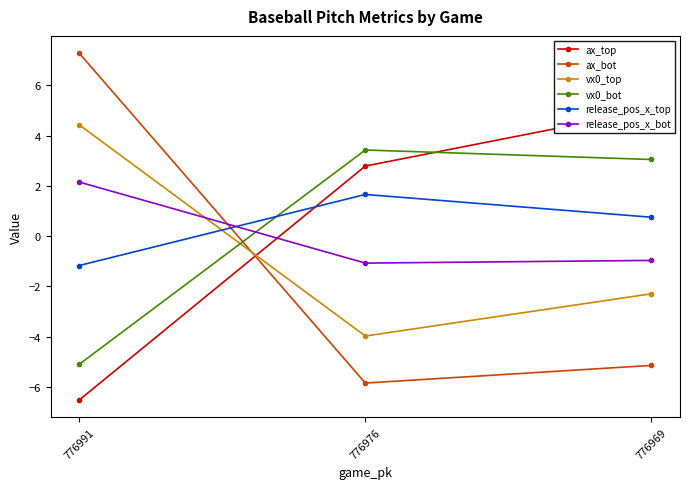

Rank the series at 776991 from lowest to highest value.

ax_top, vx0_bot, release_pos_x_top, release_pos_x_bot, vx0_top, ax_bot